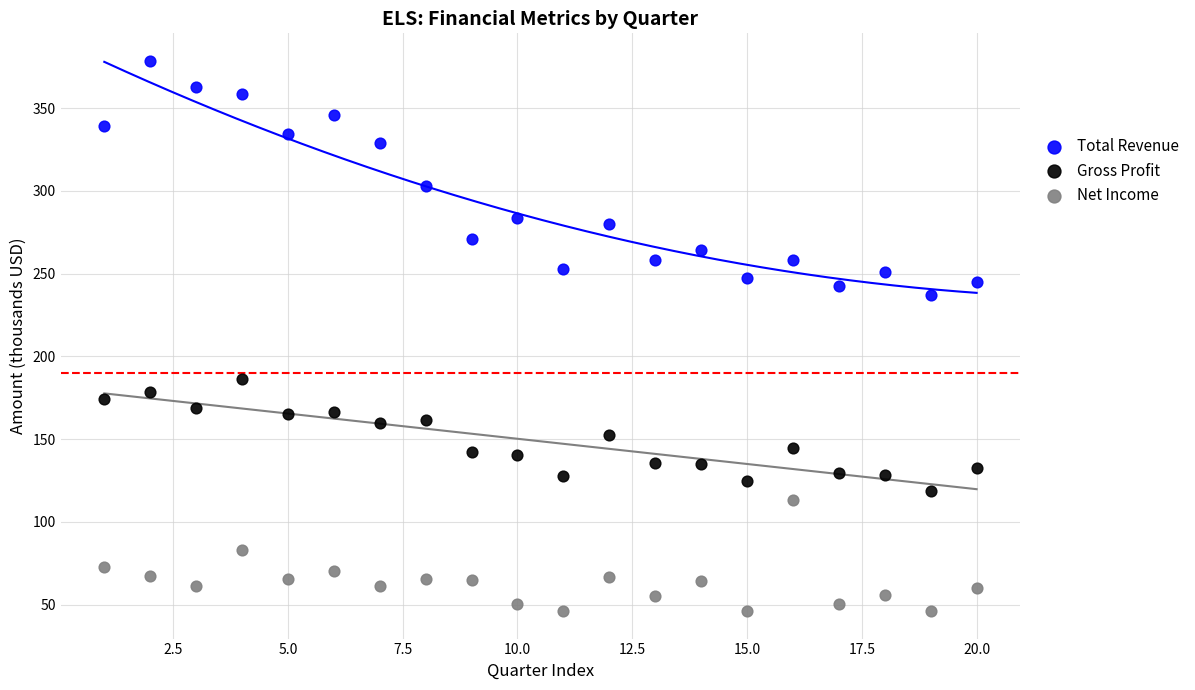

Which series reaches the minimum Y coordinate?

Net Income